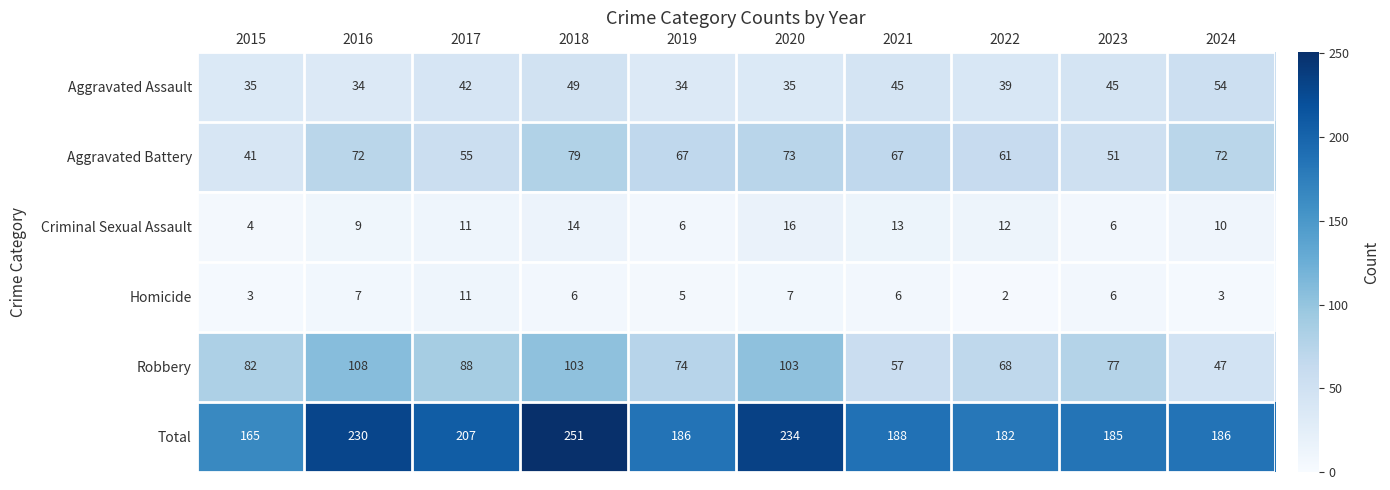

What is the difference between the maximum and second lowest values in the Aggravated Assault series?

20